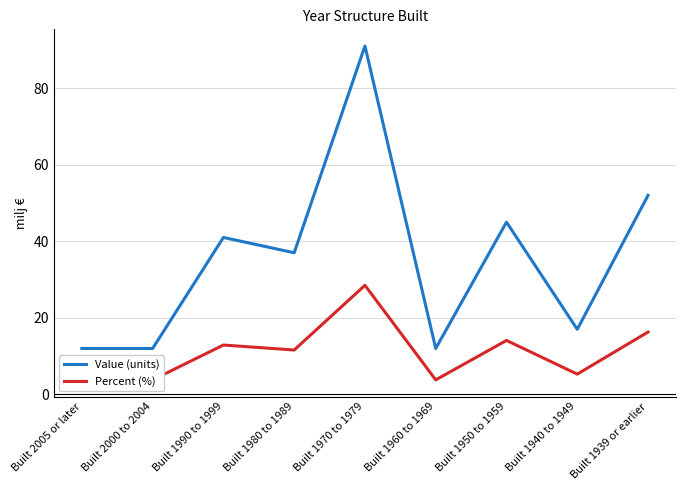

At Built 1980 to 1989, list the series in order from largest to smallest.

Value (units), Percent (%)